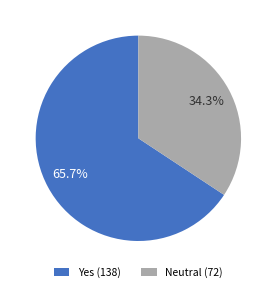

What is the total percentage of Yes (138) and Neutral (72)?

100.0%